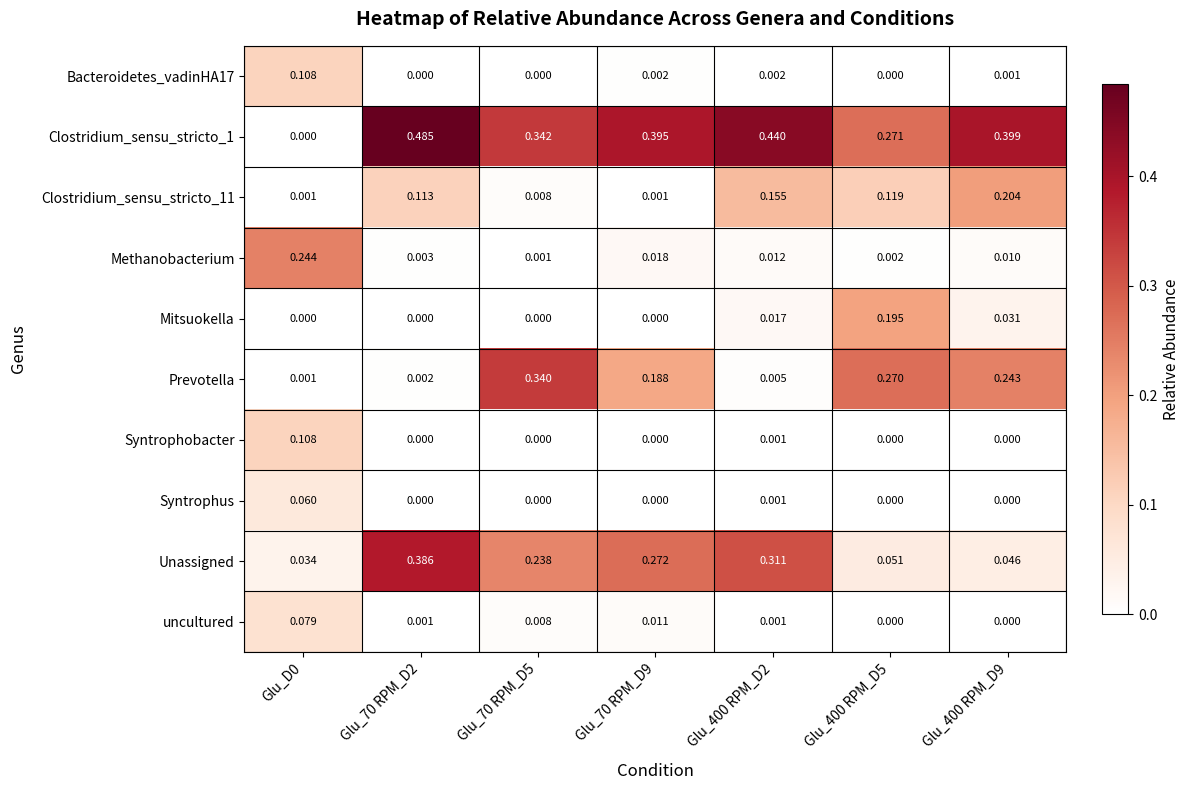

Between Glu_70 RPM_D2 and Glu_400 RPM_D2, which series saw the biggest shift?

Unassigned